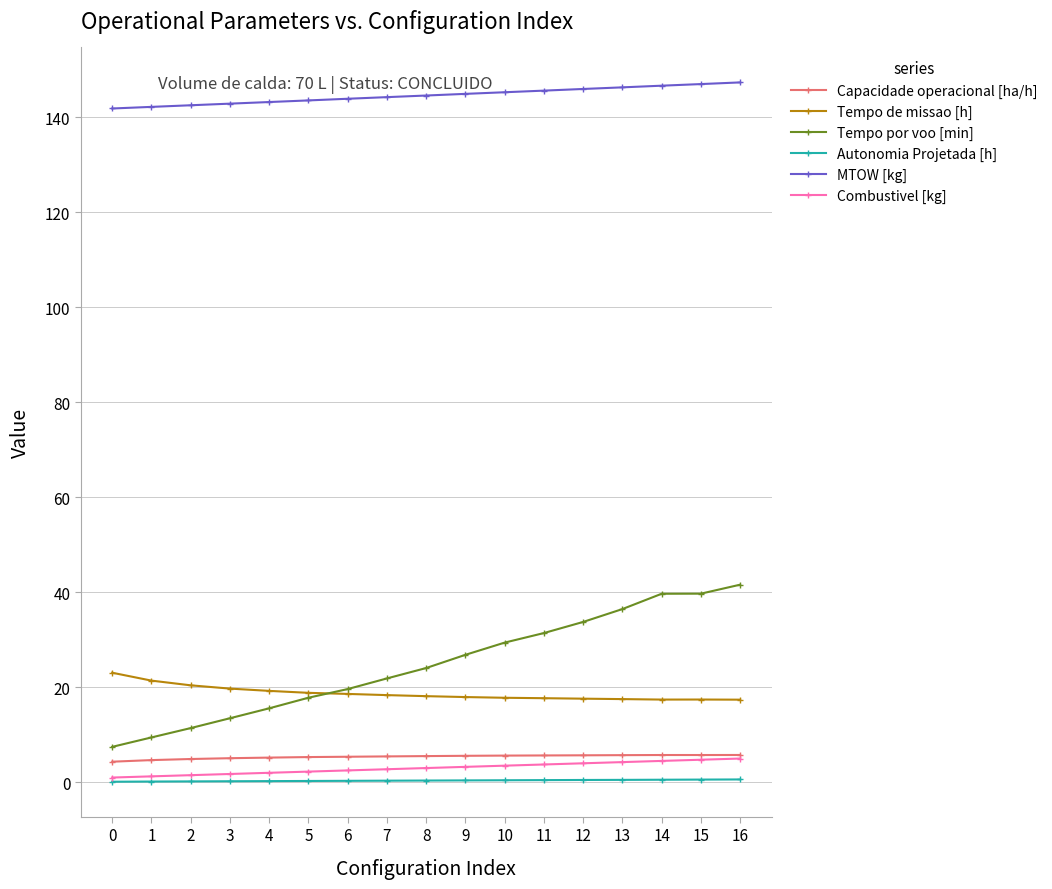

What is the average value of the Autonomia Projetada [h] series?

0.4